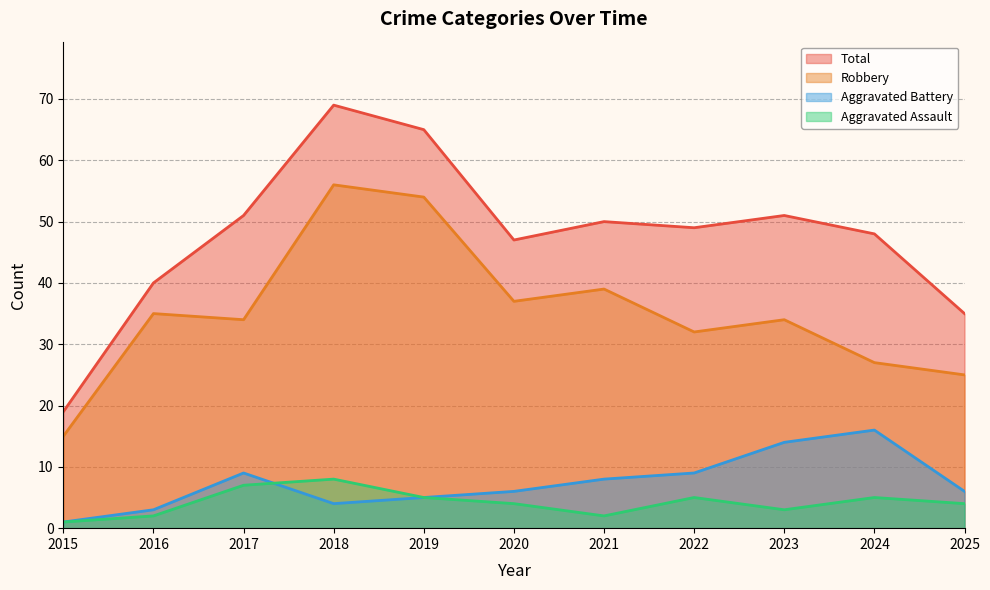

Does the chart display data point markers on the line(s)?

No